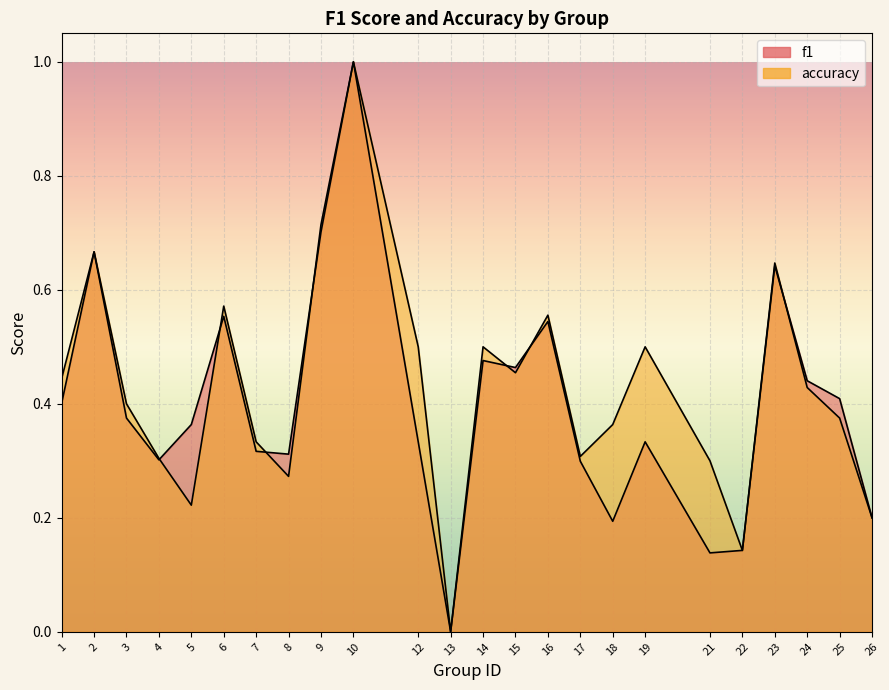

List the labels in order of f1 value, smallest first.

13, 21, 22, 18, 26, 17, 4, 8, 7, 12, 19, 5, 3, 1, 25, 24, 15, 14, 16, 6, 23, 2, 9, 10